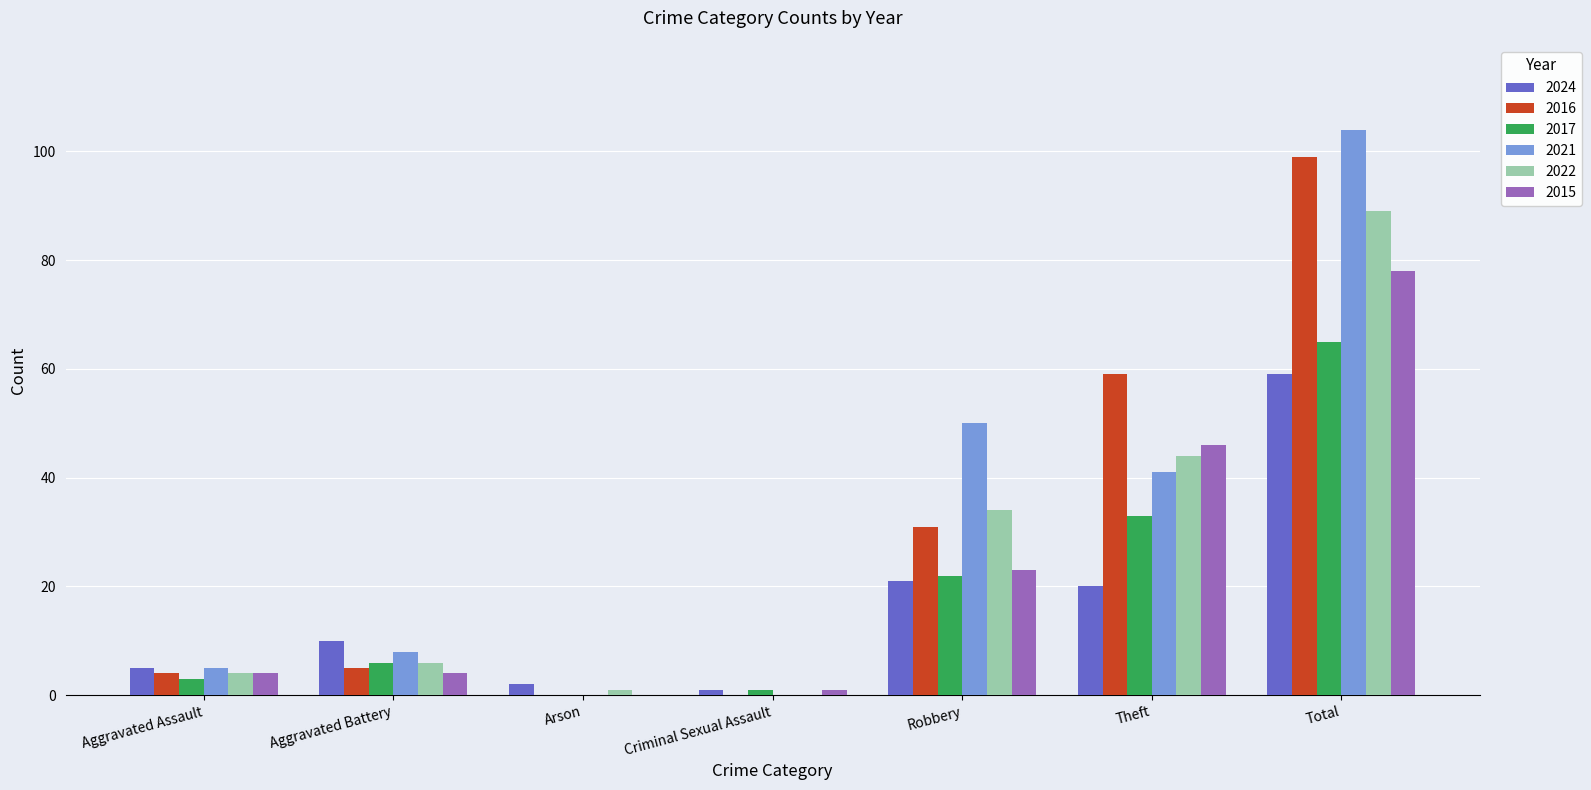

What are all the series names shown in the legend?

2024, 2016, 2017, 2021, 2022, 2015